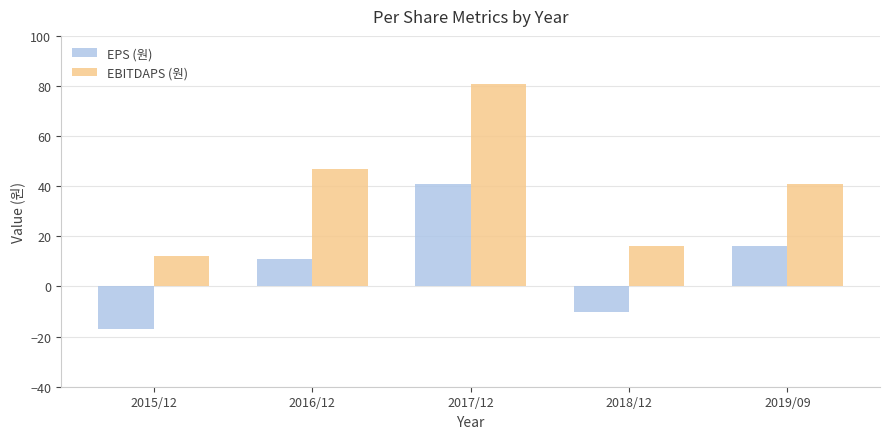

Which series has the widest spread of values?

EBITDAPS (원)